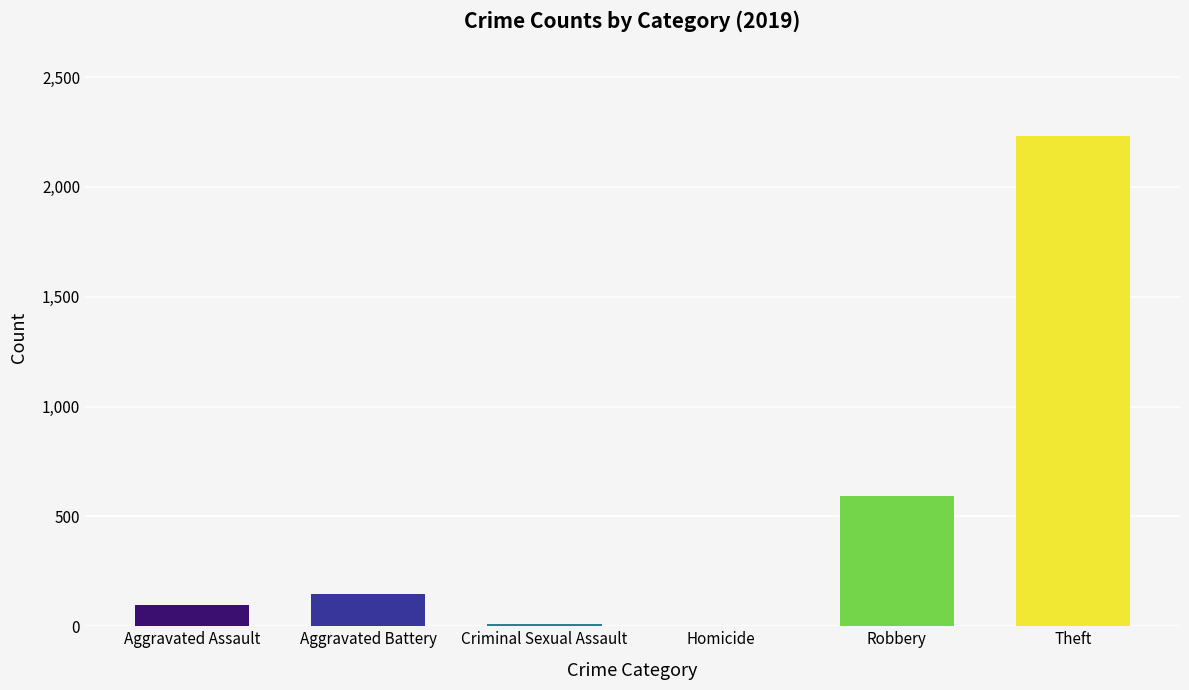

At which label is the value closest to 1116?

Robbery